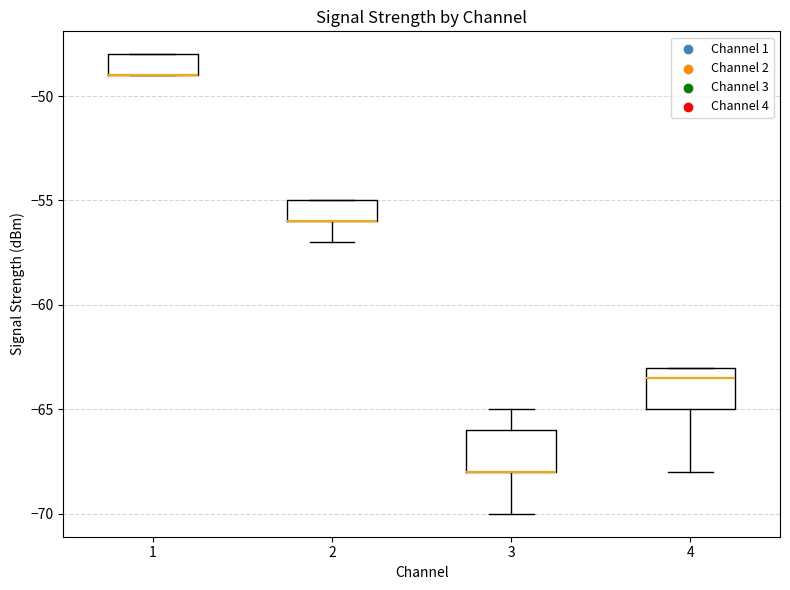

Reading left to right, read every box against the y-axis: the position of its median line, the range the box covers, and the ends of its whiskers. The values are not printed on the chart, so give them approximately, as read against the axis.

1: median -49.0 (drawn on the box's lower edge), box -49.0 to -48.0, whiskers -49.0 to -48.0
2: median -56.0 (drawn on the box's lower edge), box -56.0 to -55.0, whiskers -57.0 to -55.0
3: median -68.0 (drawn on the box's lower edge), box -68.0 to -66.0, whiskers -70.0 to -65.0
4: median -63.5, box -65.0 to -63.0, whiskers -68.0 to -63.0